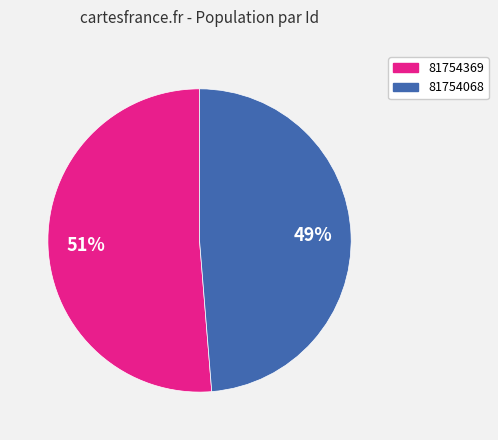

To the nearest percent, what is the average slice percentage?

50%